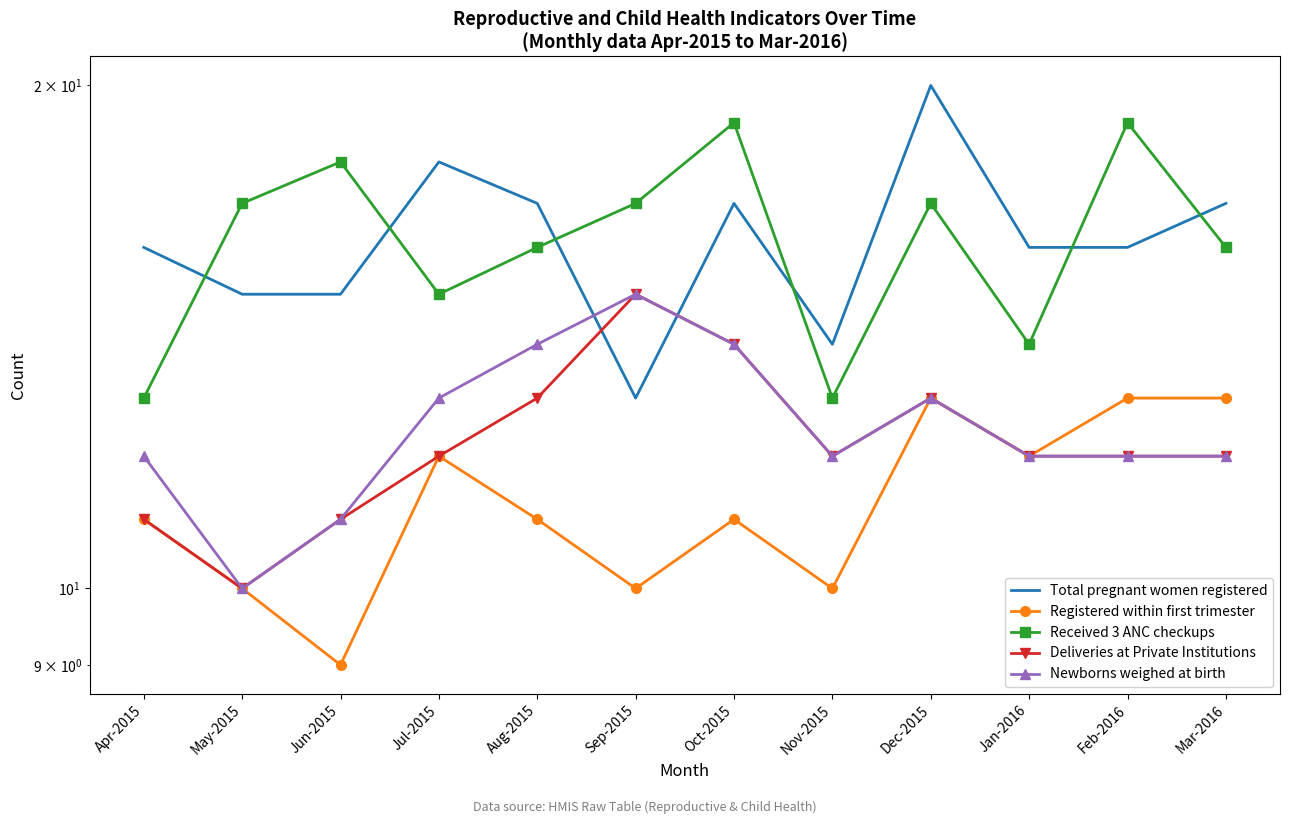

What is the difference between the second highest and minimum values in the Received 3 ANC checkups series?

6